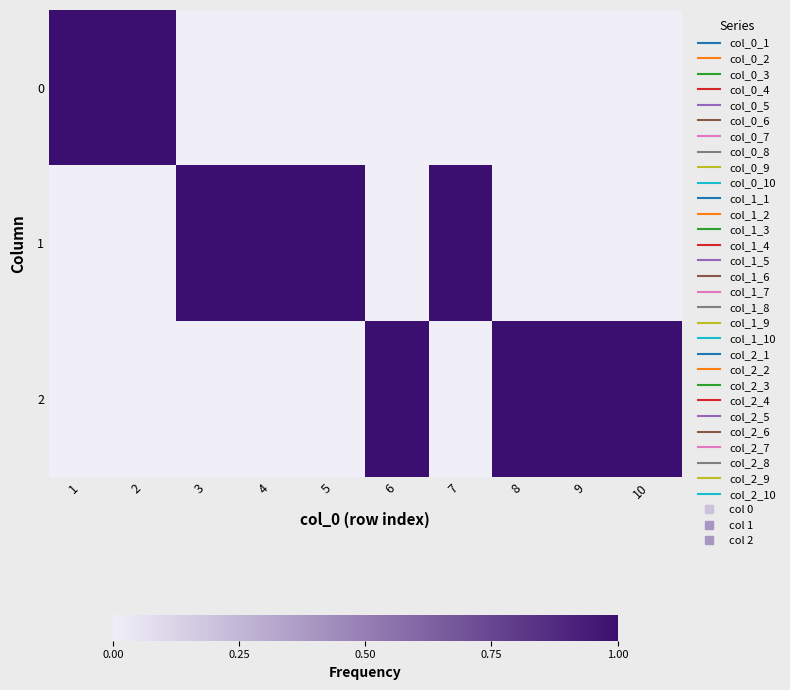

Which has a higher value, 3 or 5?

3